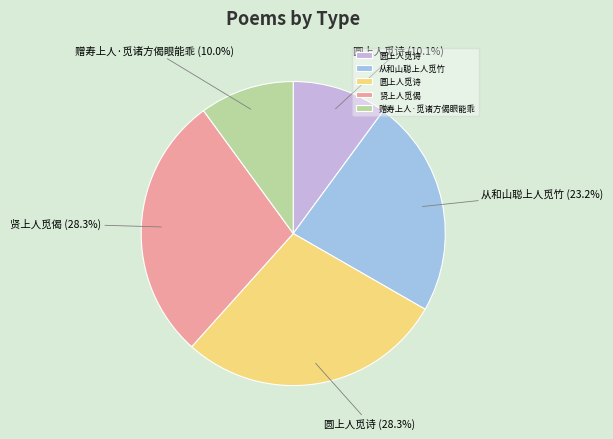

Is there a majority slice in this chart?

No